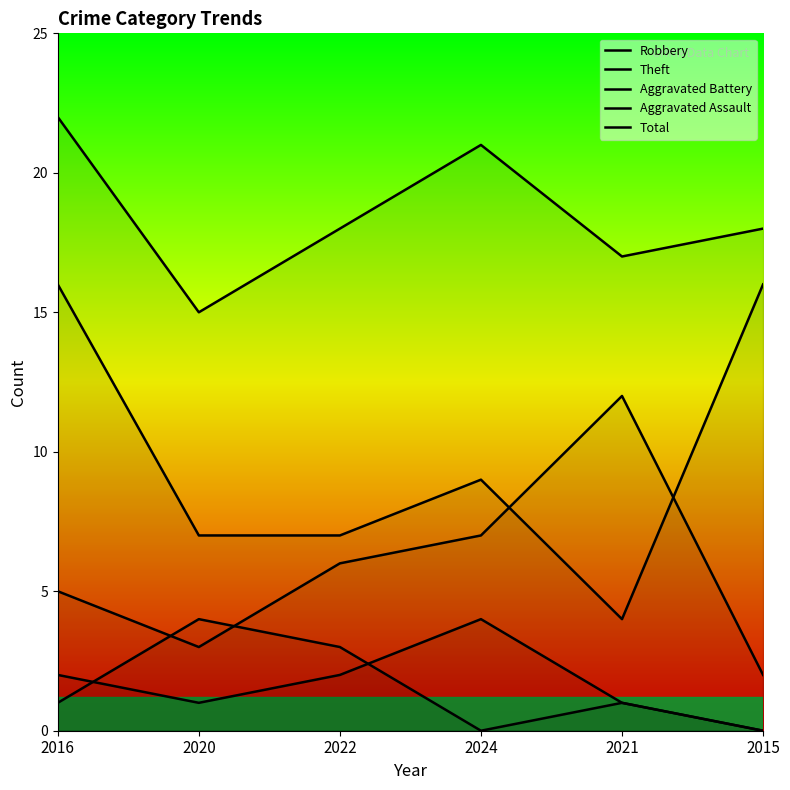

Read the Aggravated Battery value at 2016.

1